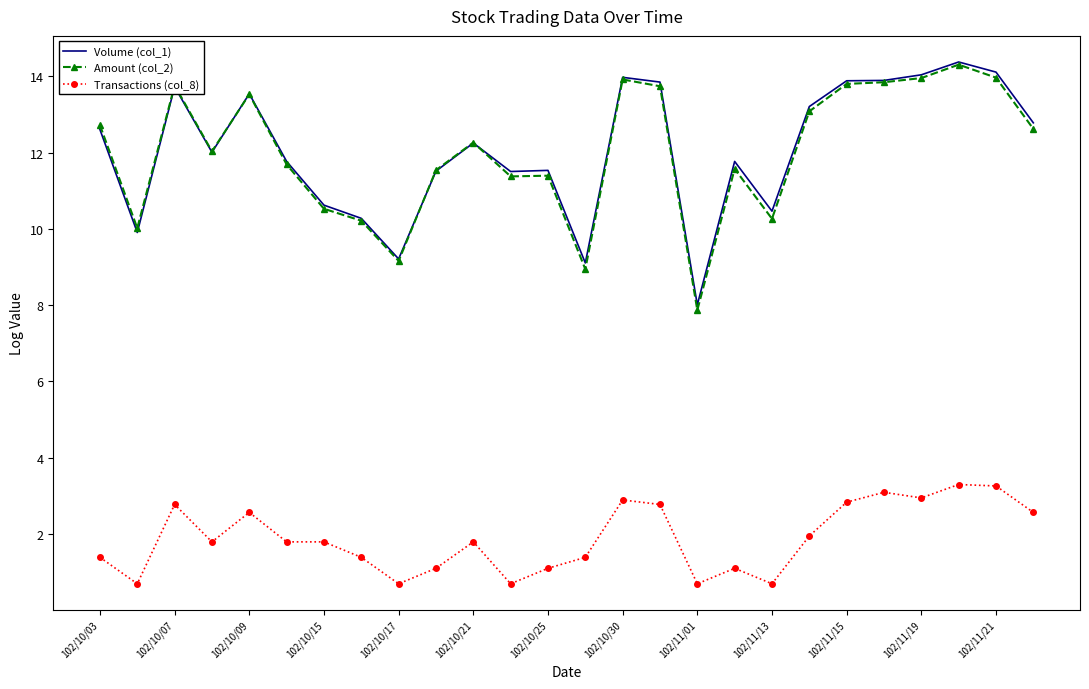

What is the greatest value displayed?

14.4